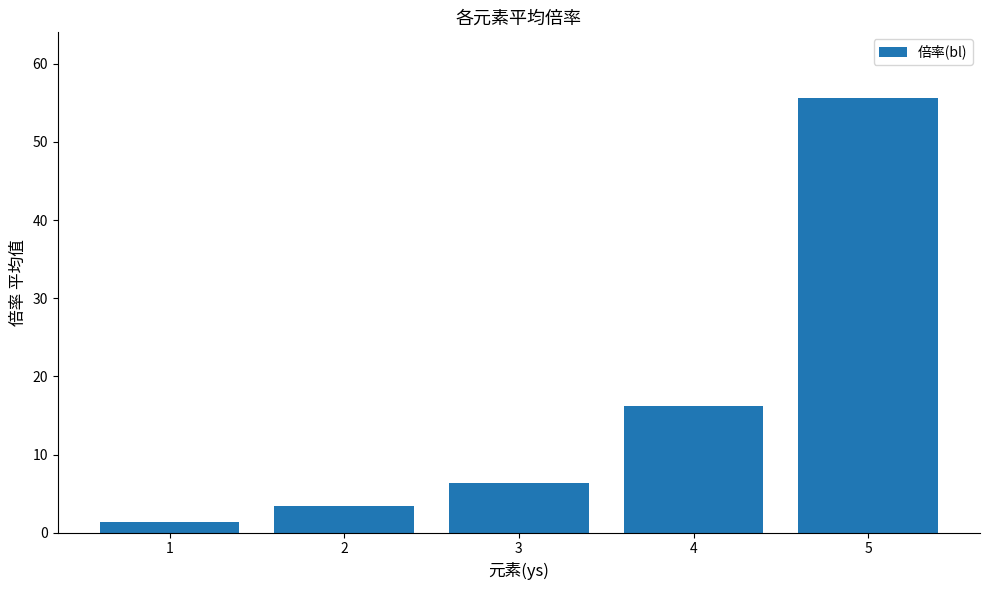

True or false: the data shows 6.4 at 3.

True